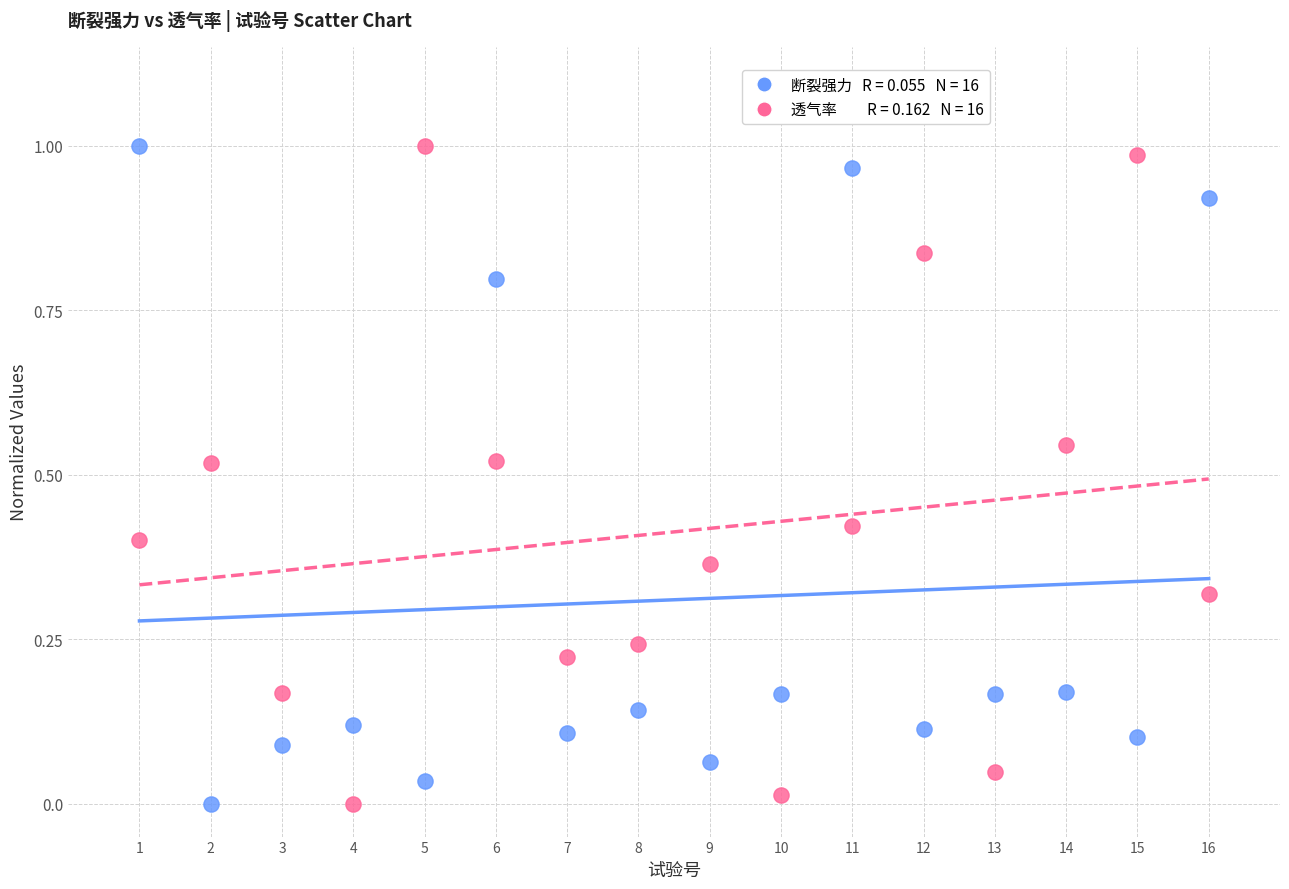

Across all data points, what is the range of X values (max minus min)?

15.0